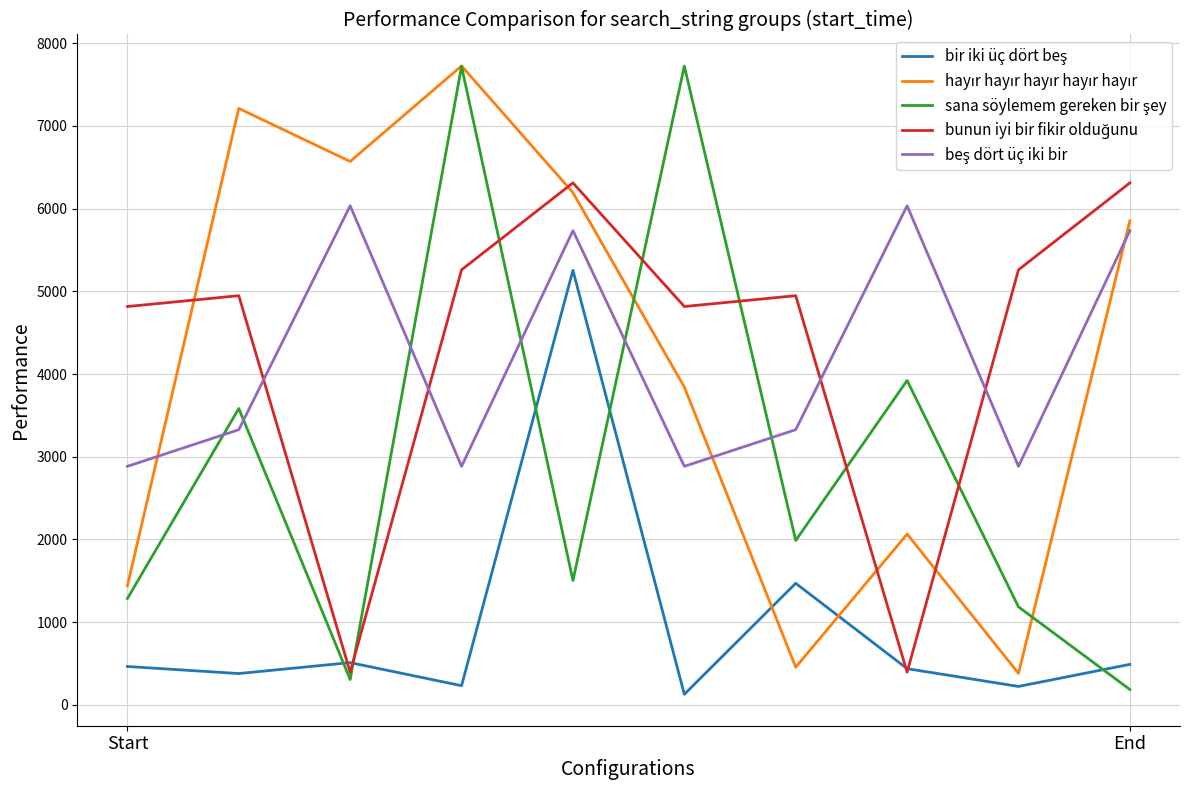

Is this an area chart (filled region under the line)?

No